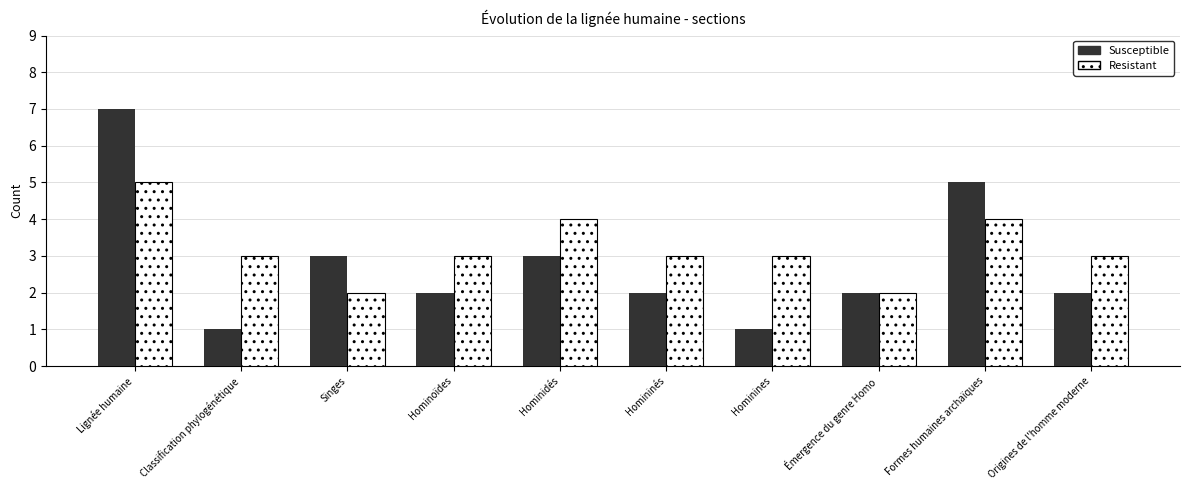

What is the label of the 1st bar from the left?

Lignée humaine